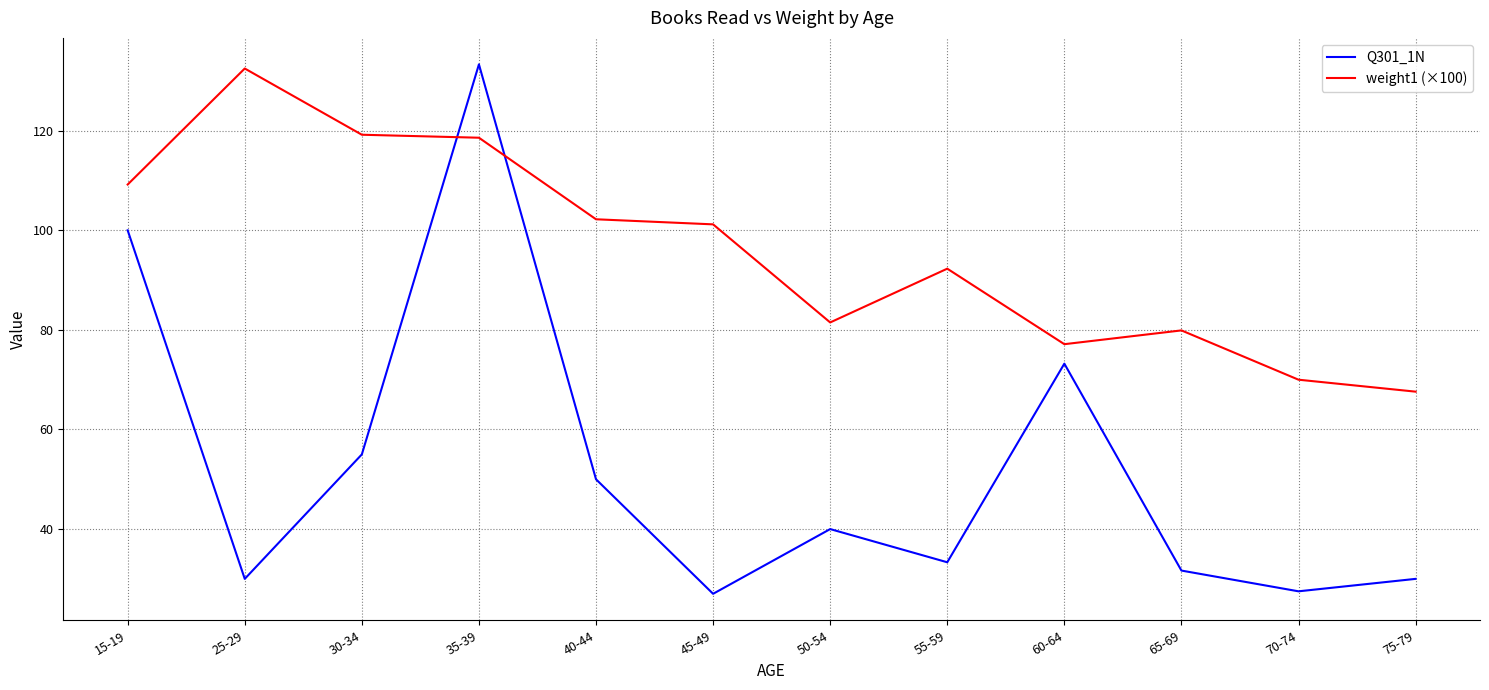

What is the total value across all series at 70-74?

97.5